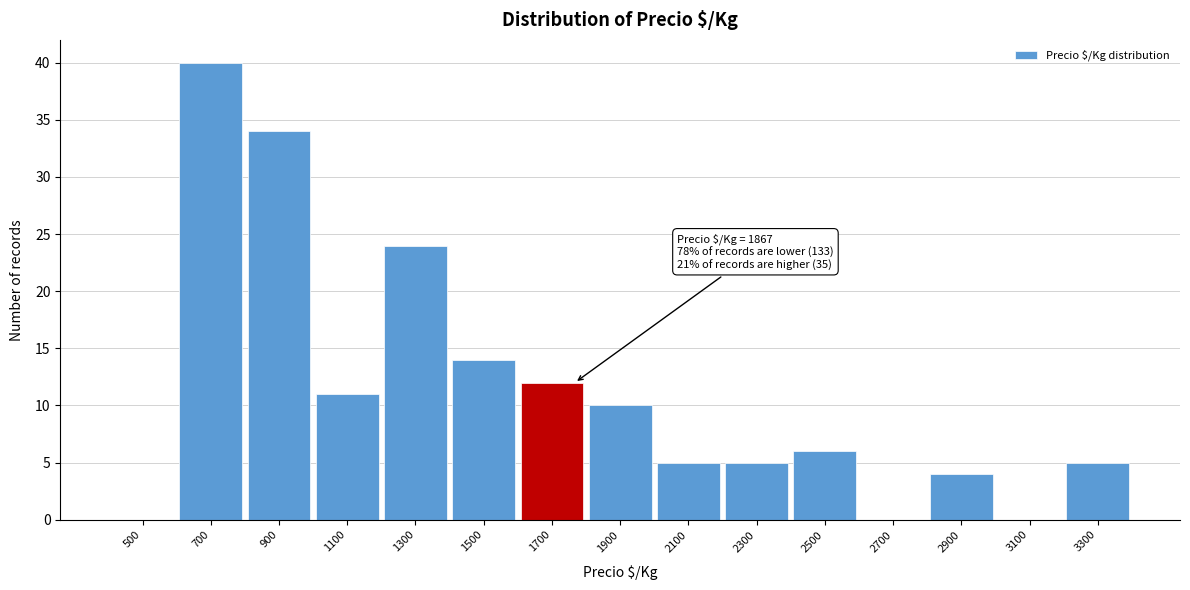

Reading left to right, list all the values displayed in this chart.

500=0	700=40	900=34	1100=11	1300=24	1500=14	1700=12	1900=10	2100=5	2300=5	2500=6	2700=0	2900=4	3100=0	3300=5